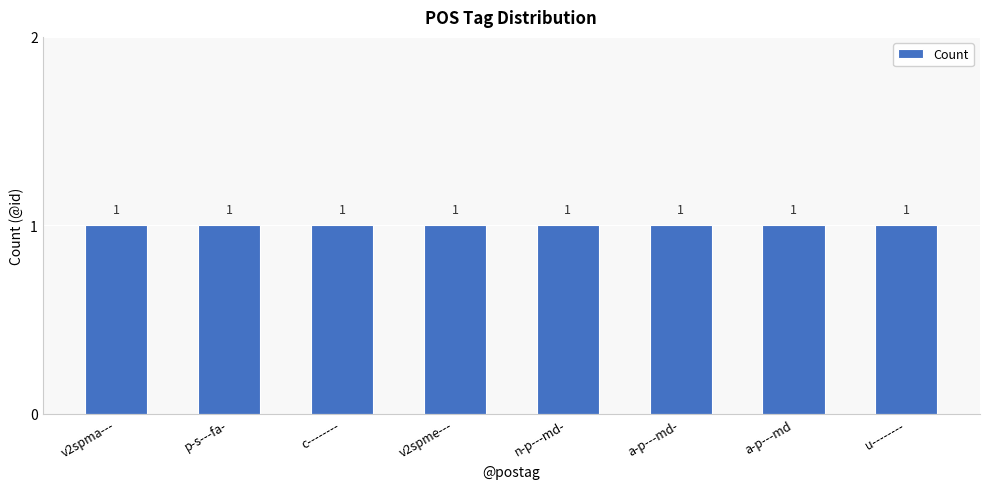

How many series are shown in this chart?

1